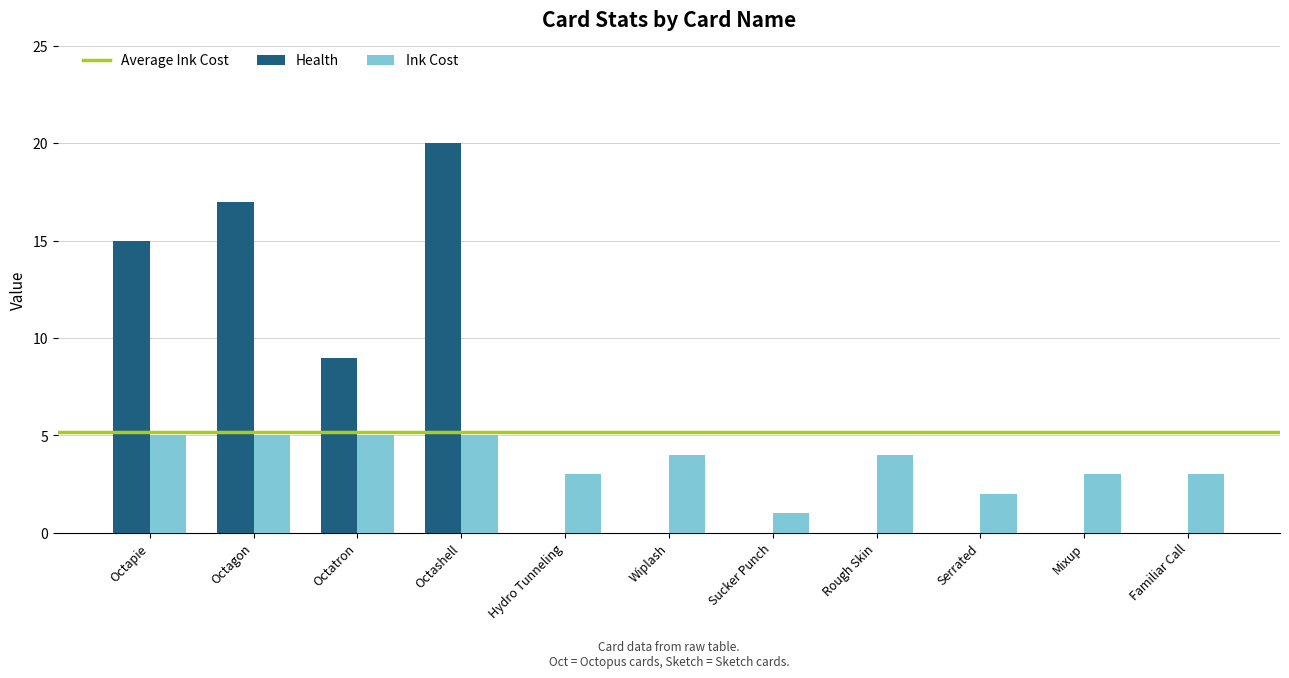

Between Wiplash and Sucker Punch, which series saw the biggest shift?

Ink Cost